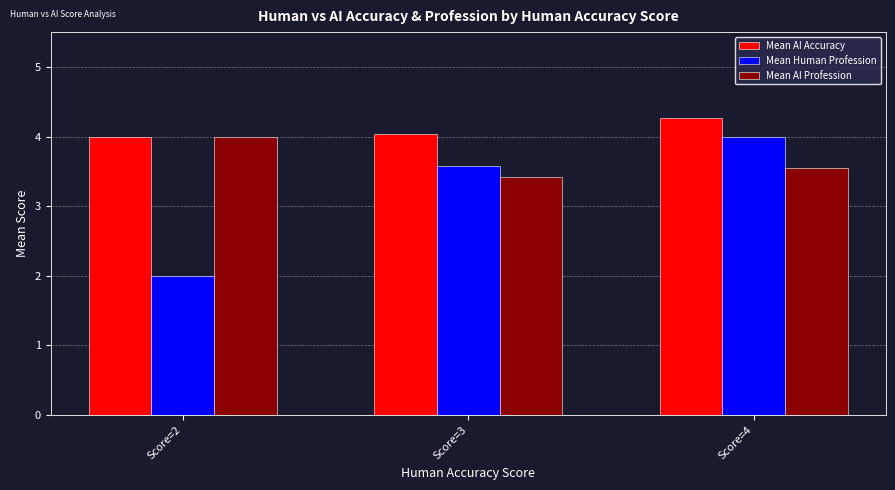

What is the approximate value of Mean AI Profession at Score=2?

4.0